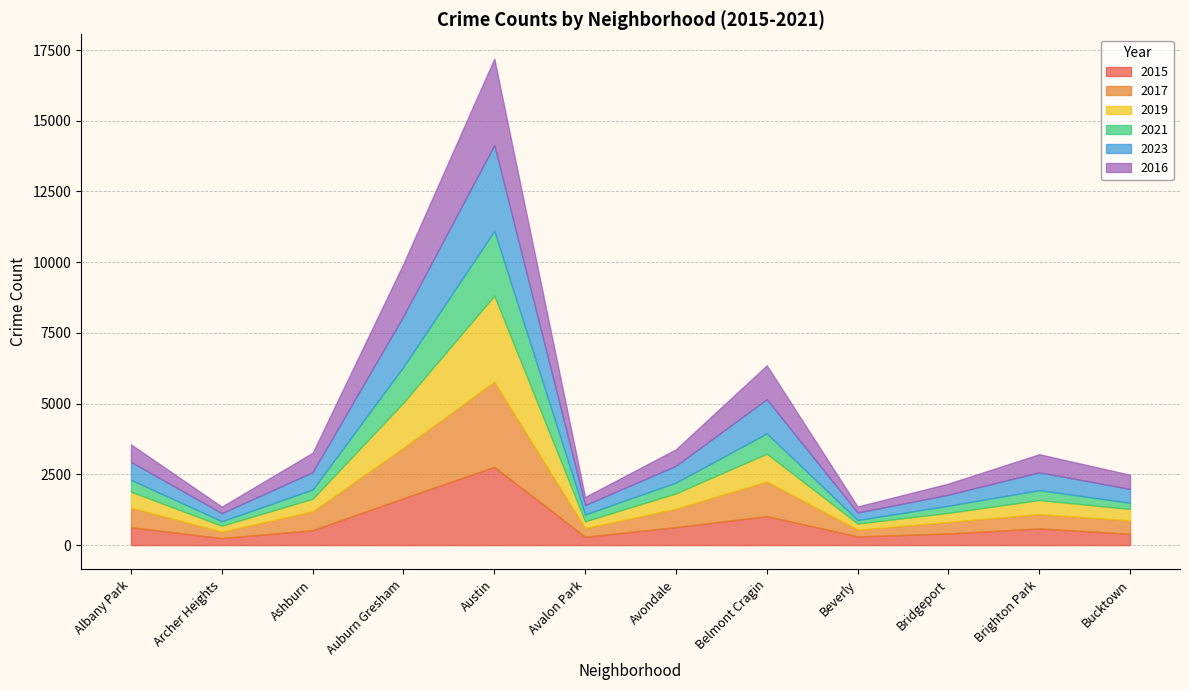

At which label is 2016 closest to 1633?

Auburn Gresham